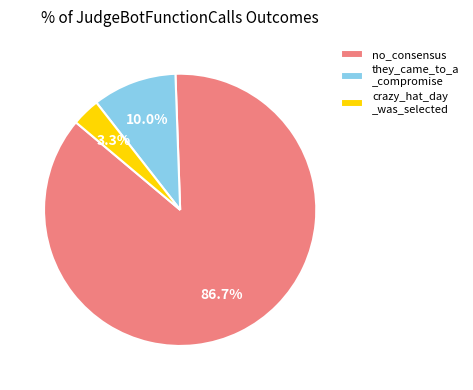

What is the largest slice in the pie chart?

no_consensus